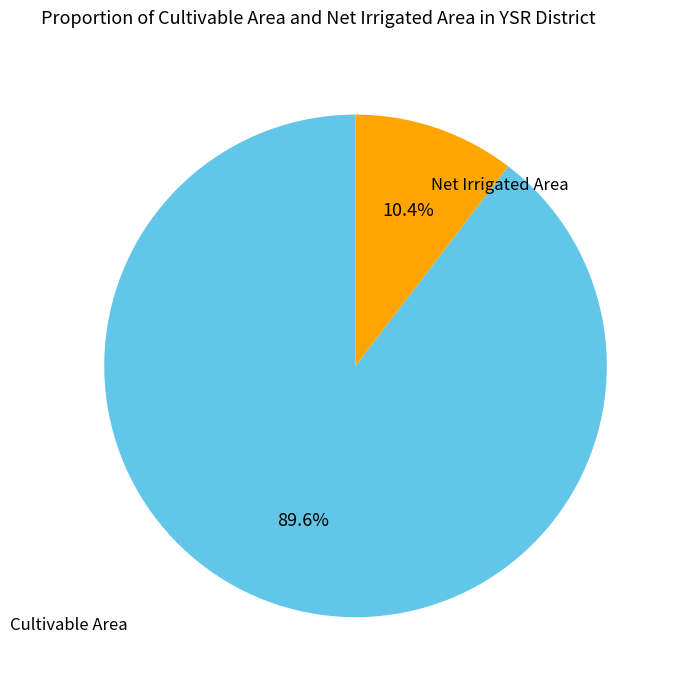

Is there any slice that represents more than half of the pie?

Yes